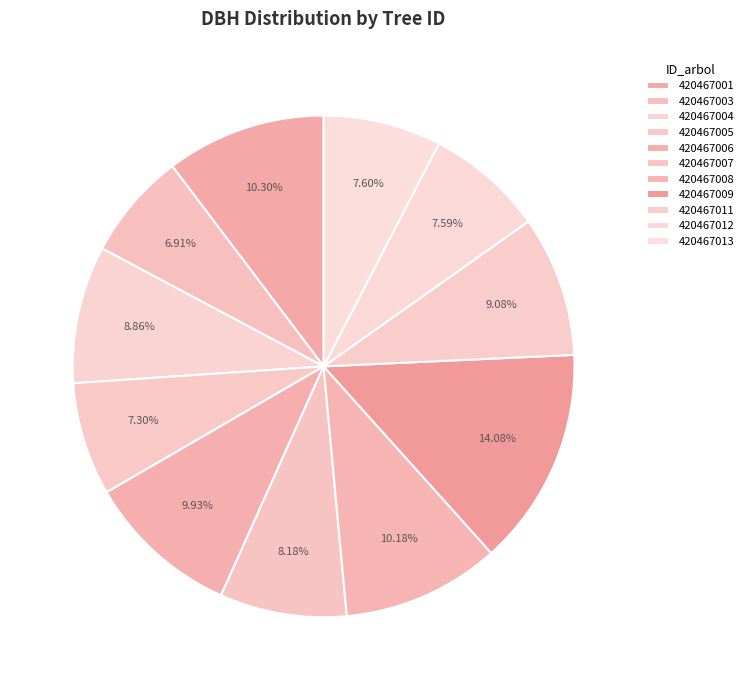

How many slices are in this pie chart?

11